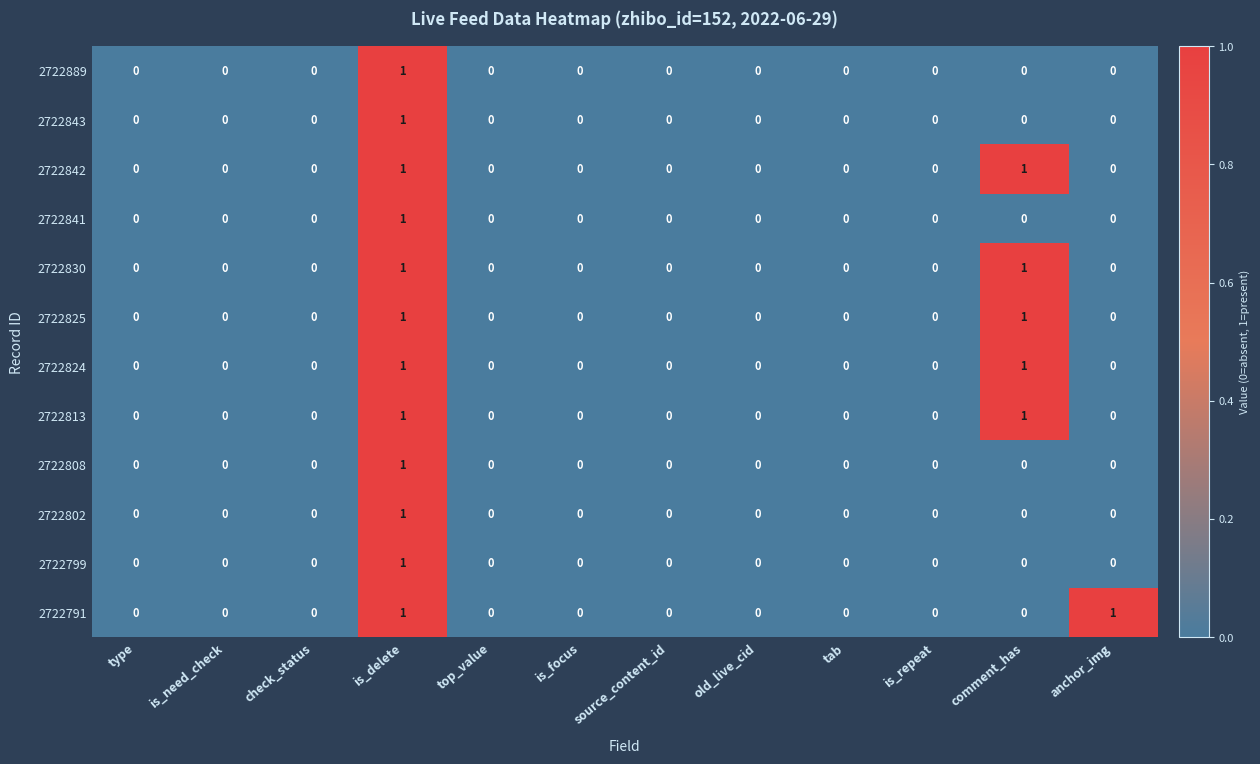

How many 2722843 values are between 0 and 1?

12